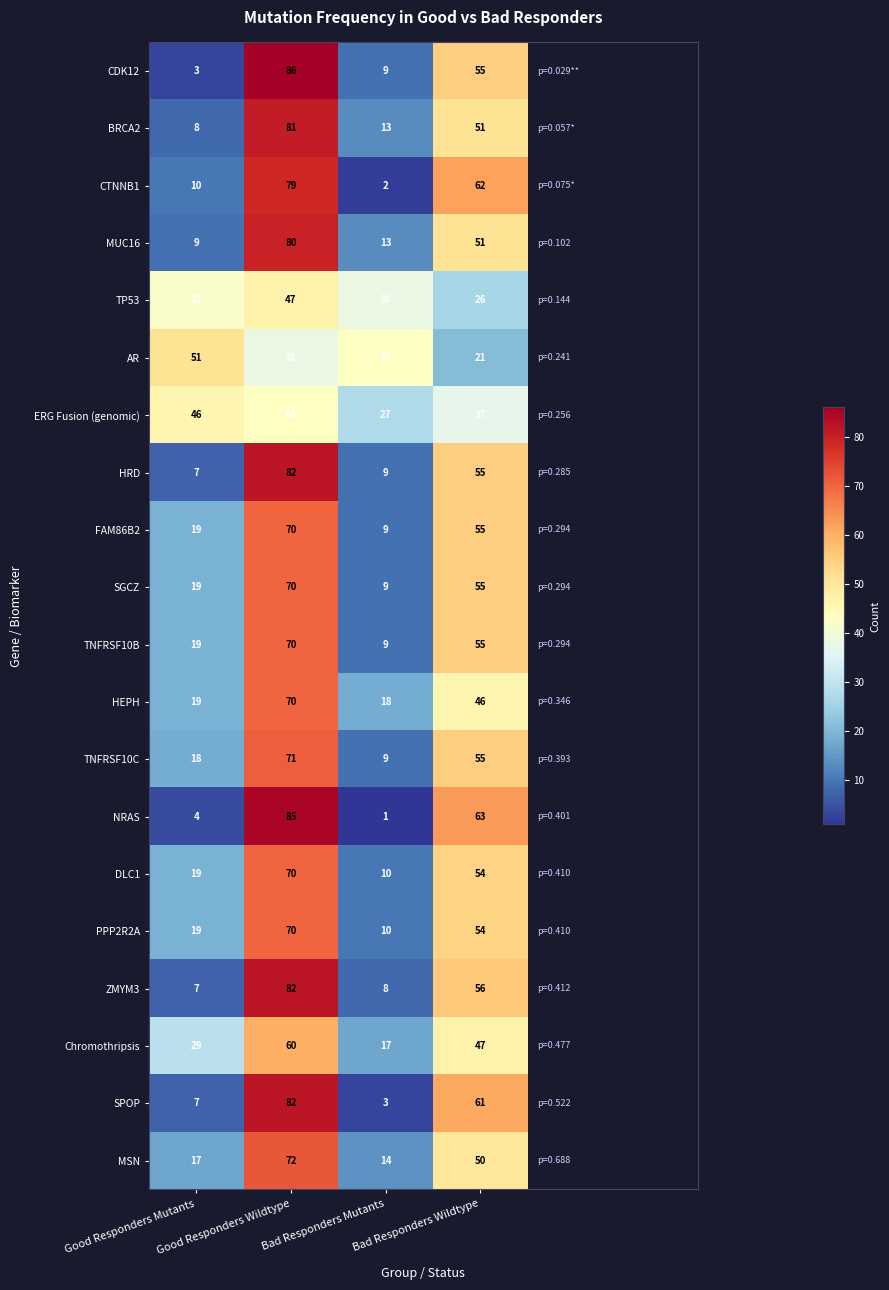

Count the ERG Fusion (genomic) values in the range 37 to 46.

3